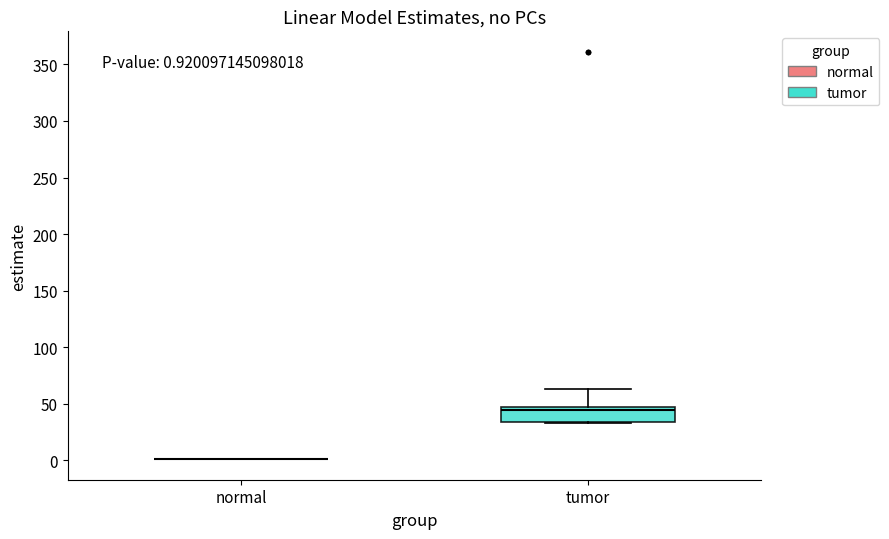

Which box is the tallest, from its lower edge to its upper edge?

tumor